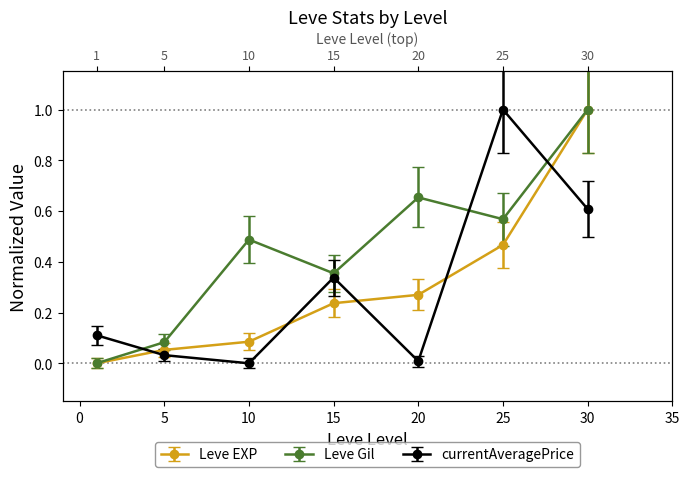

How many values in the currentAveragePrice series exceed 0?

6